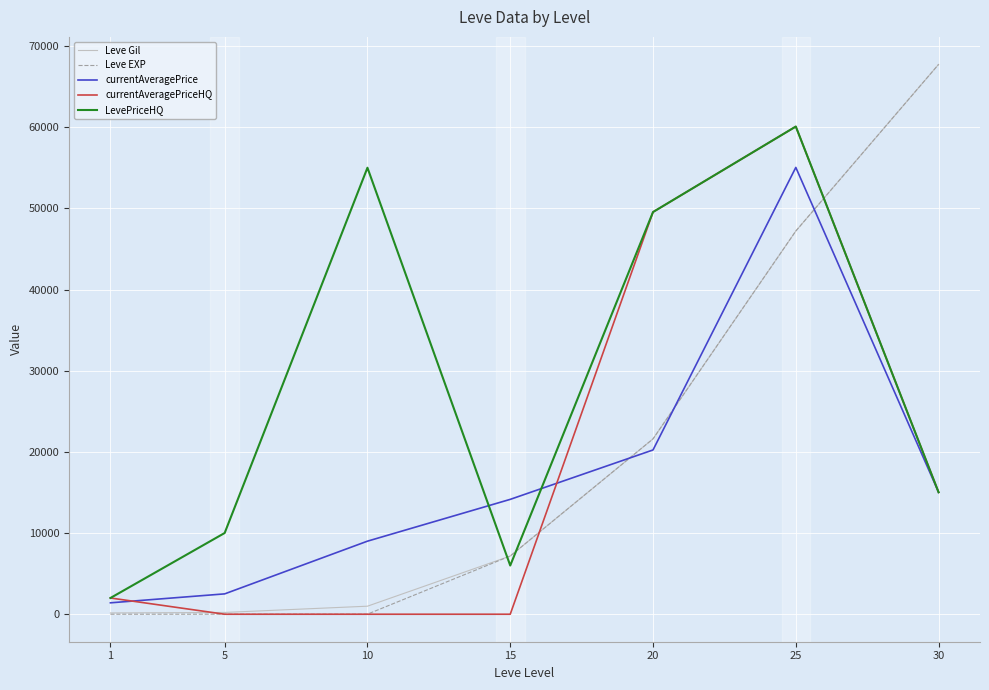

Which category has the highest value across all series?

30